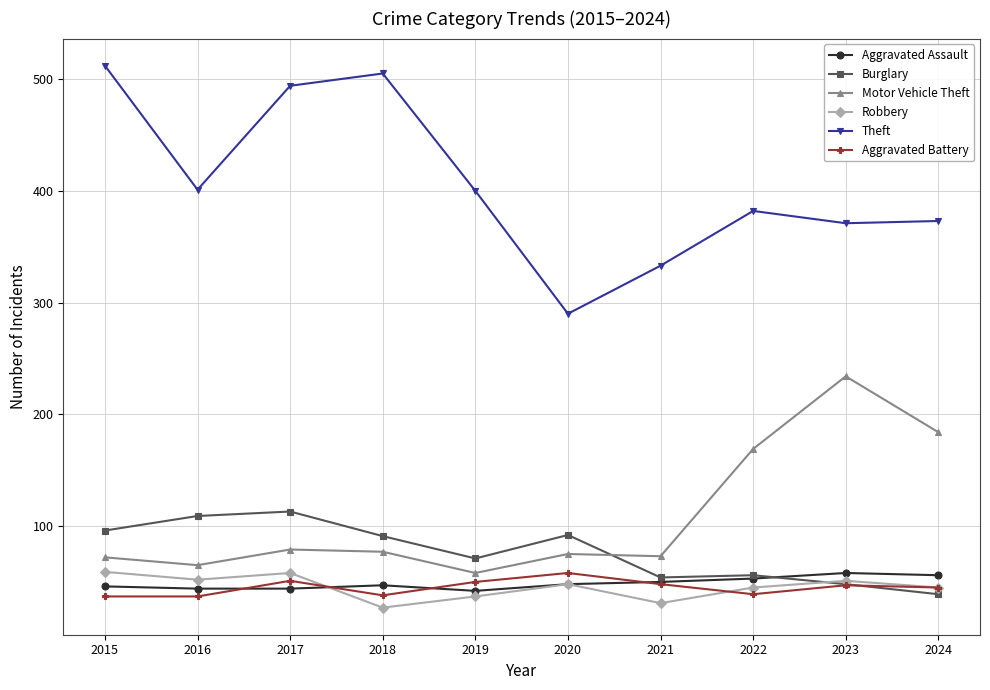

What is the spread (max minus min) of values at 2017?

450